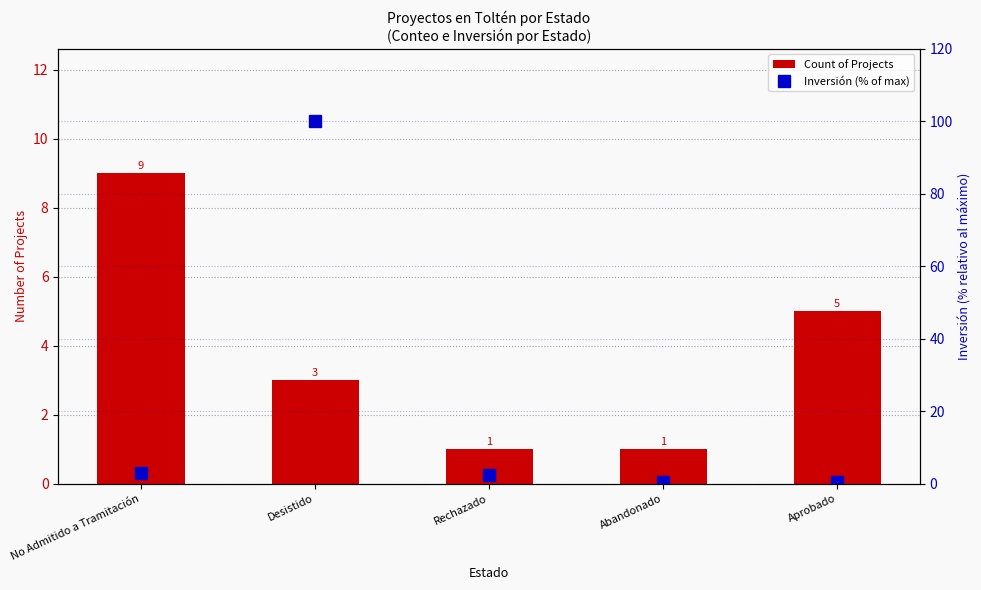

What is the spread (max minus min) of values at No Admitido a Tramitación?

6.1